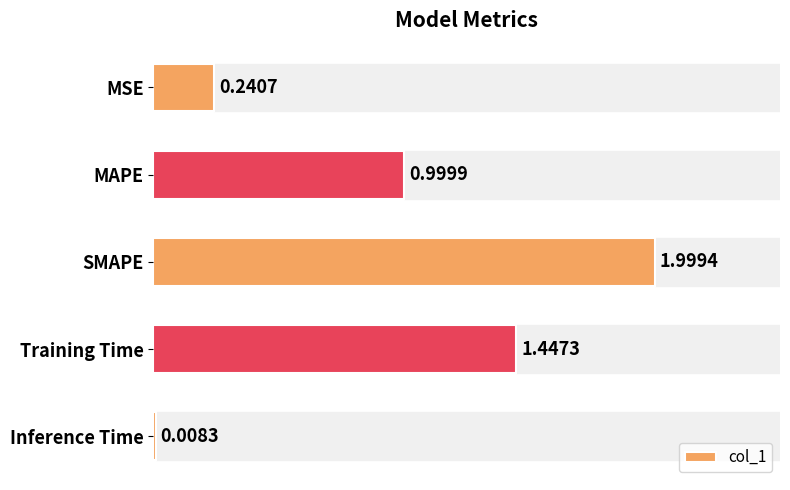

Which has a higher value, SMAPE or MAPE?

SMAPE